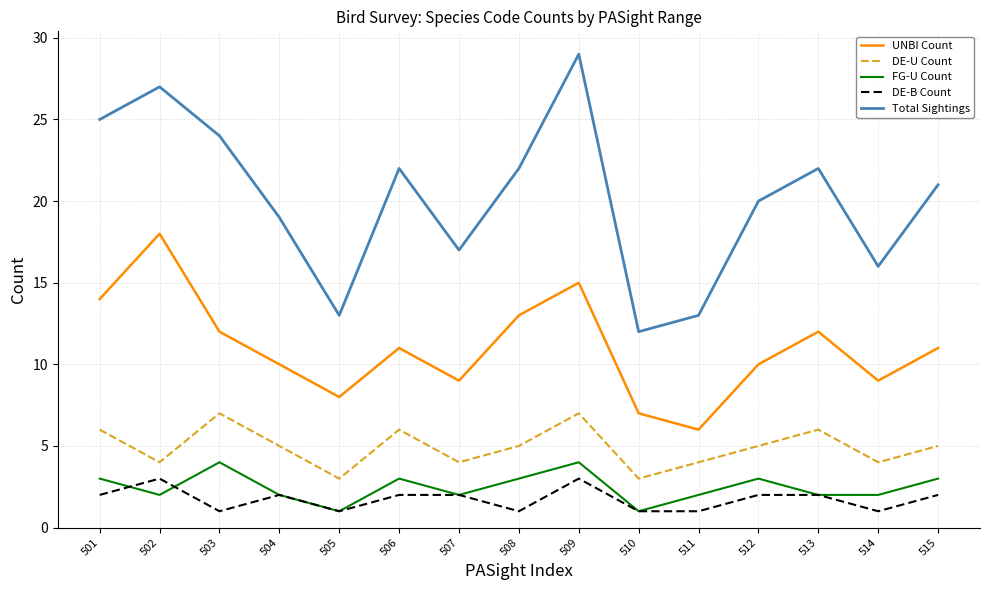

The DE-B Count series shows 1 at 508. True or false?

True